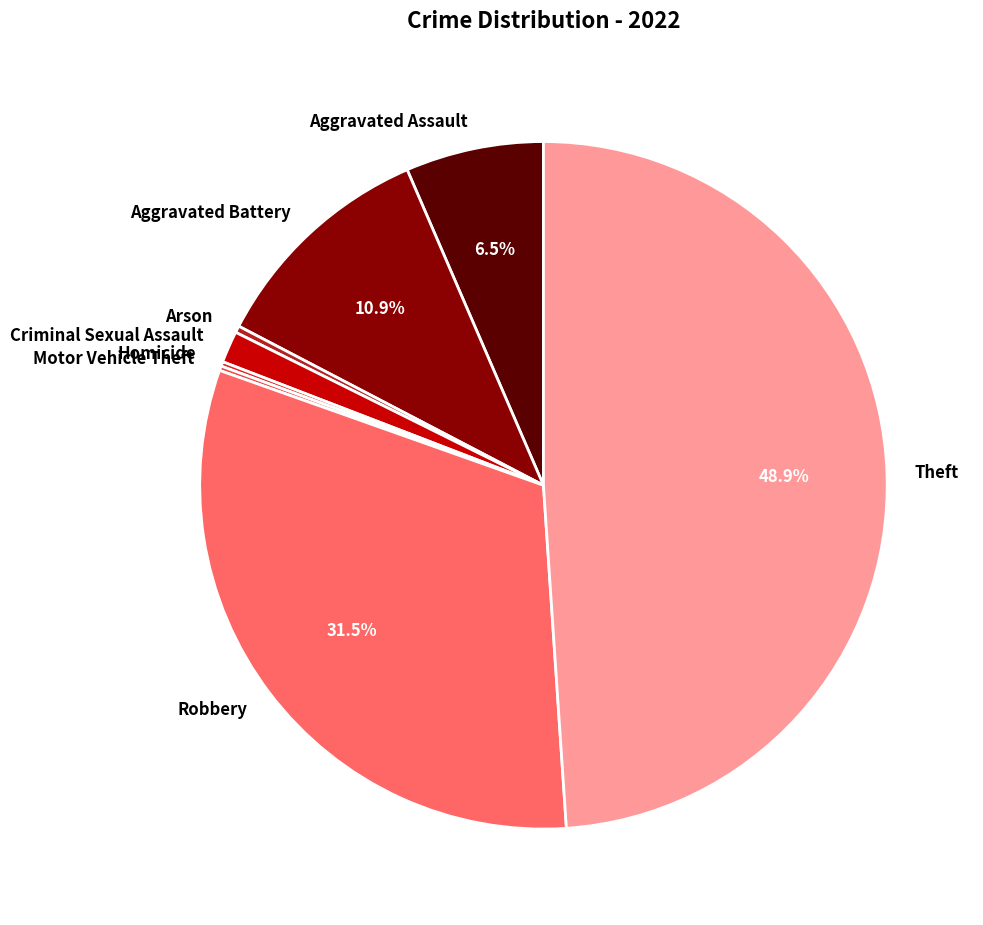

What is the largest slice in the pie chart?

Theft